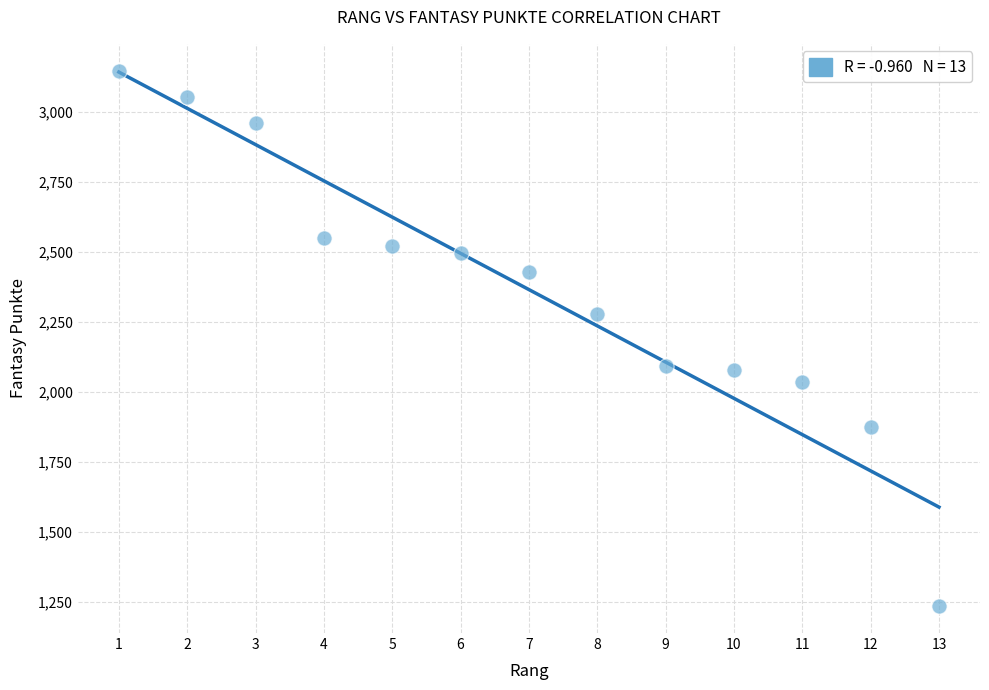

What is the range of Y values (max minus min)?

1914